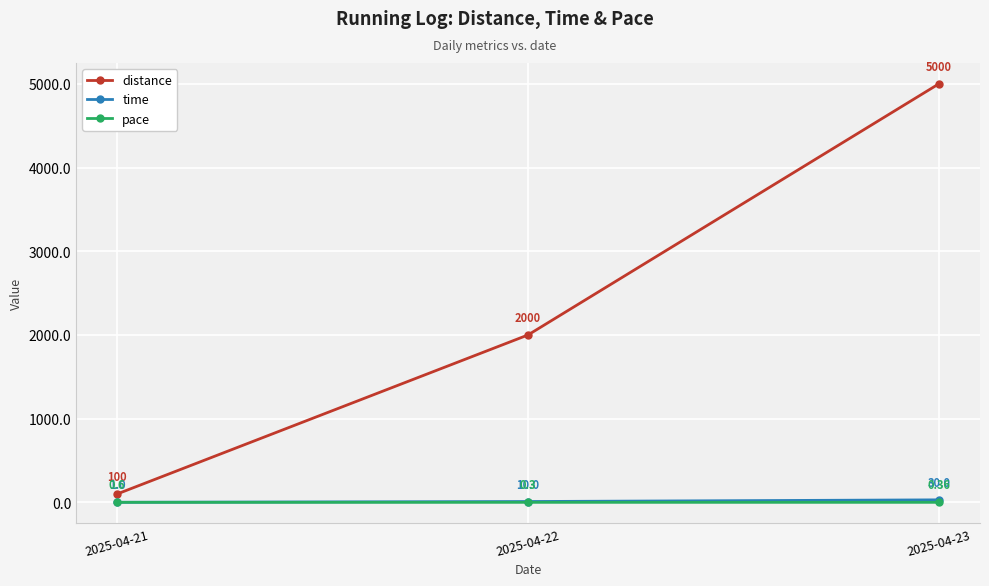

At how many categories does at least one series exceed 1768?

2